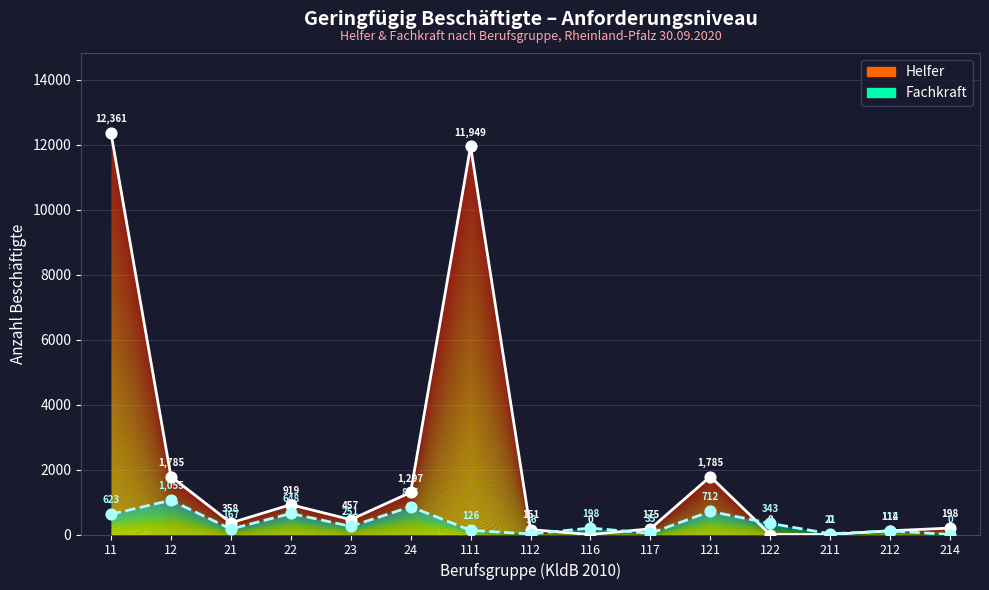

At how many categories does at least one series exceed 8558?

2